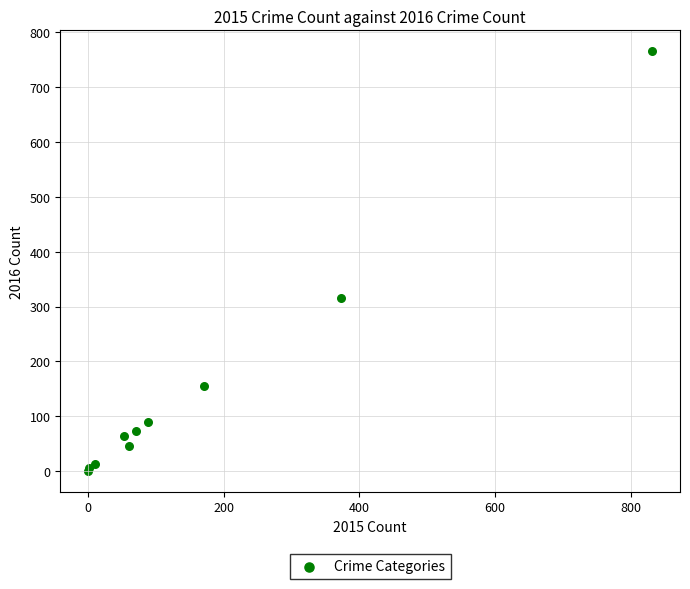

What Y value in the scatter plot is closest to 383?

316